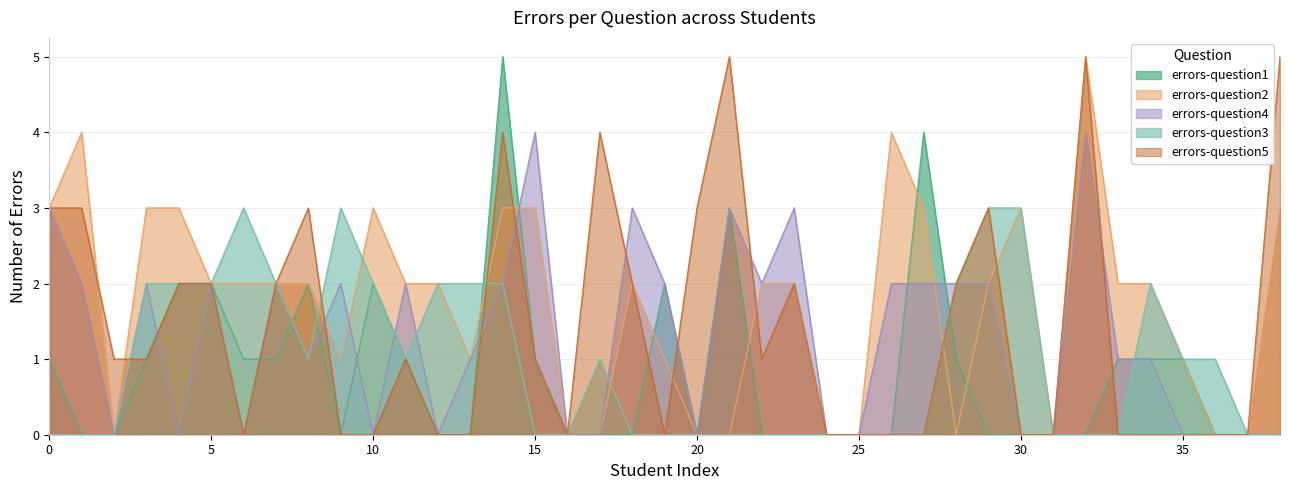

How many interior local valleys does the errors-question1 series have?

2